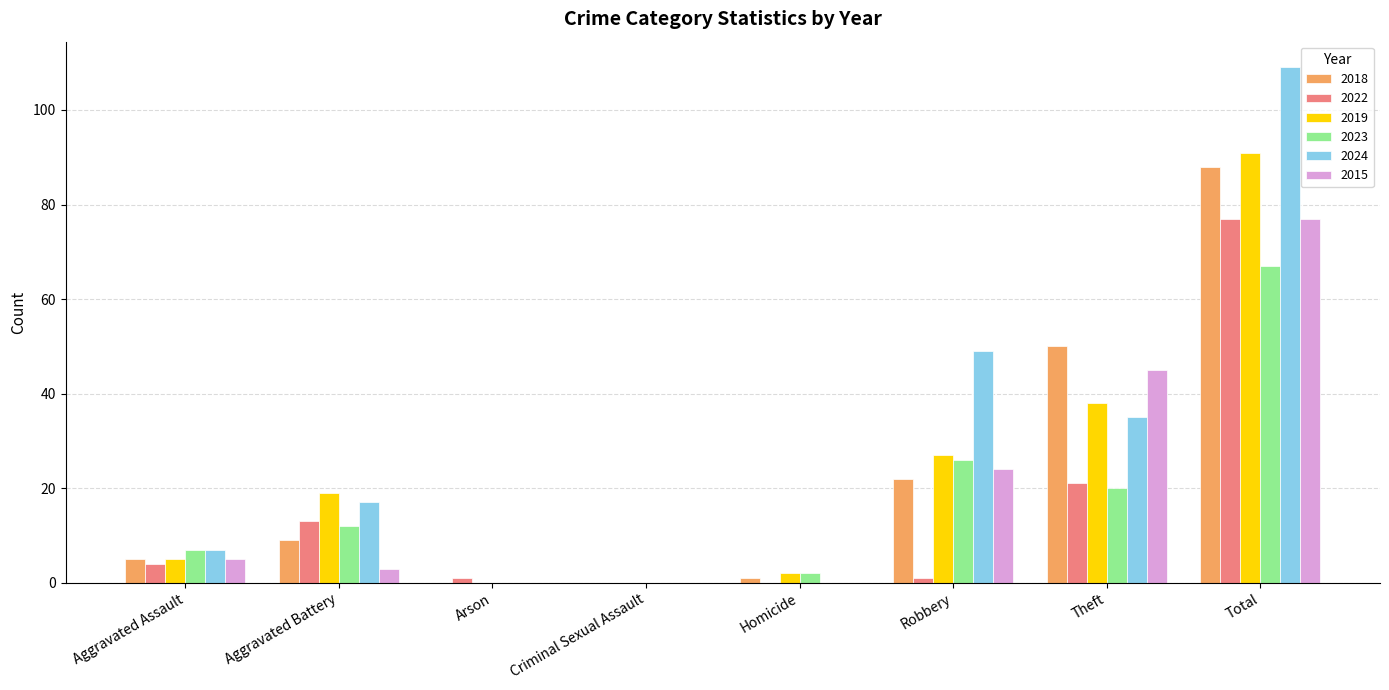

What is the sum of all 2022 values?

117